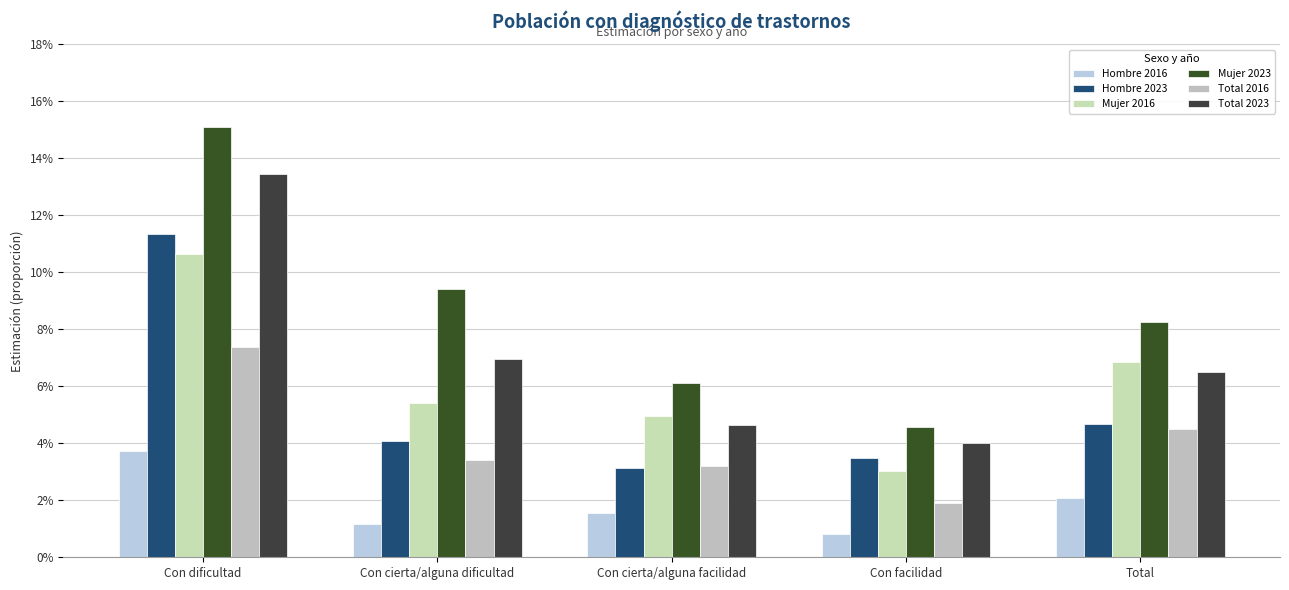

How many Total 2016 values are between 0 and 1?

5